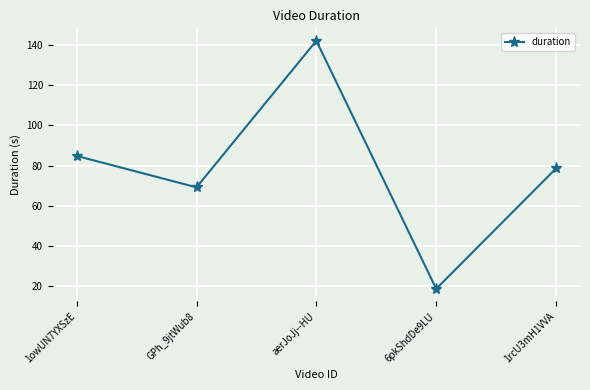

What is the change in value from GPh_9jtWub8 to 6pkShdDe9LU?

-50.4